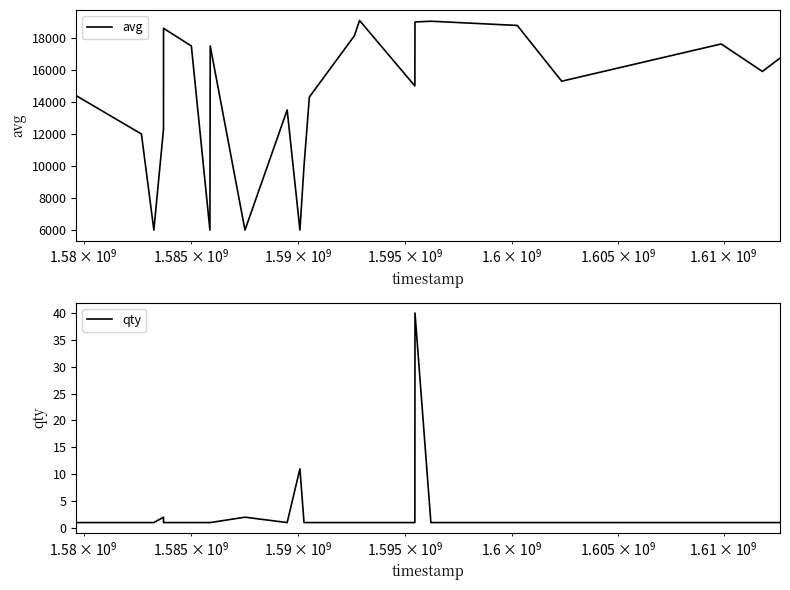

Rank the series by their maximum value, from highest to lowest.

avg, qty